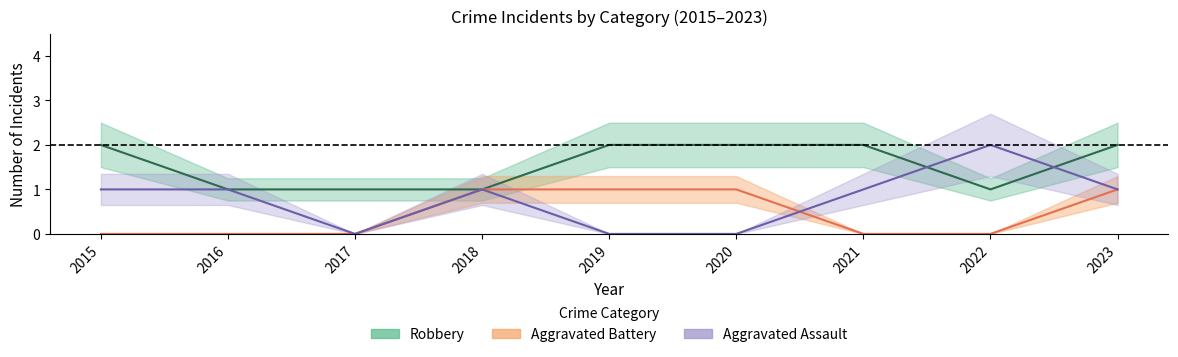

What is the value of the Aggravated Battery point at the 4th from the left?

1